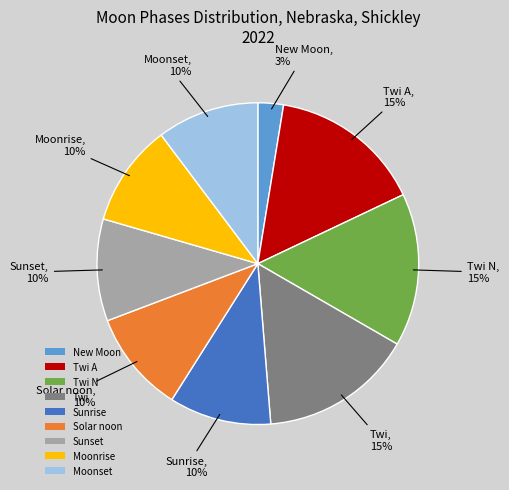

Count the number of slices in the pie.

9